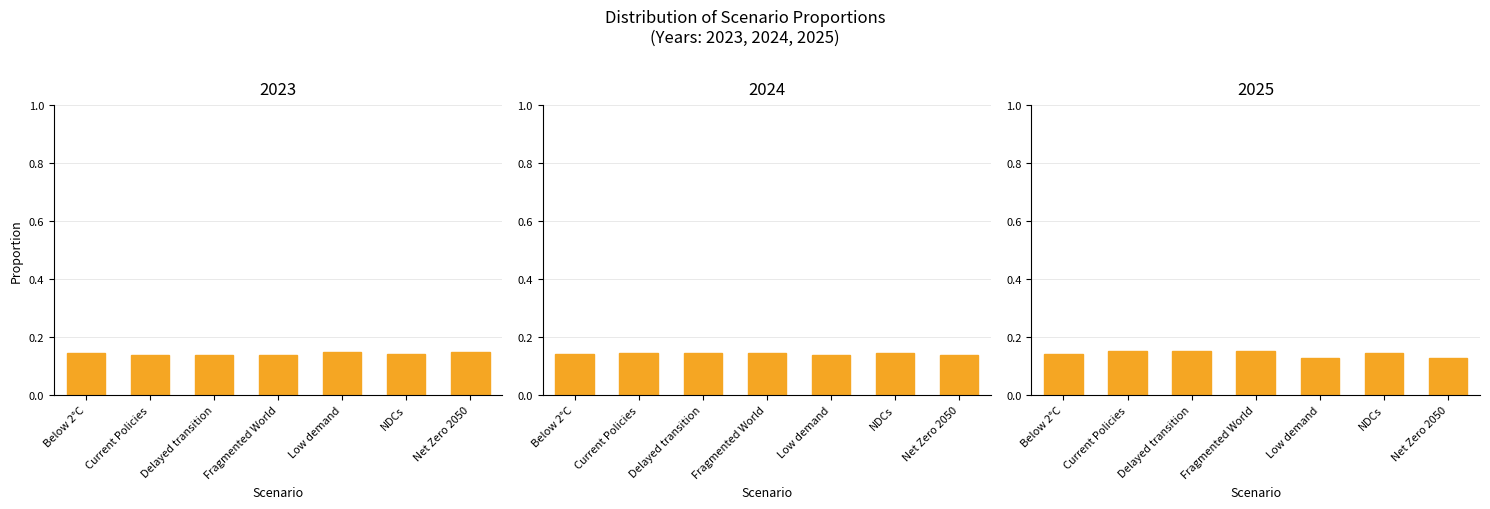

Which label corresponds to the largest value in the chart?

Fragmented World